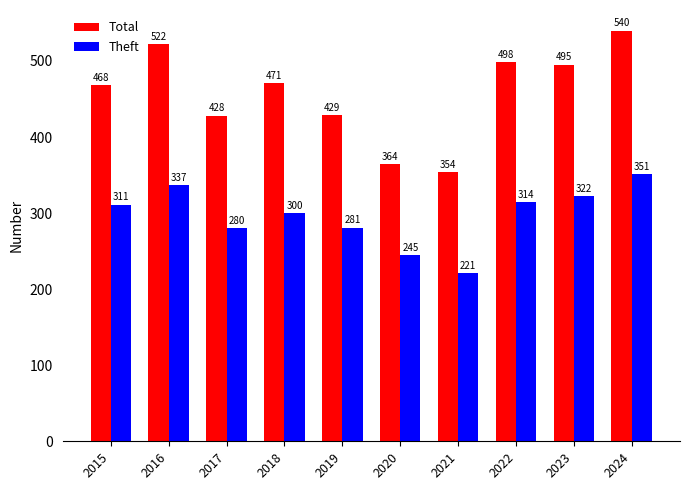

At how many categories does at least one series exceed 441?

6